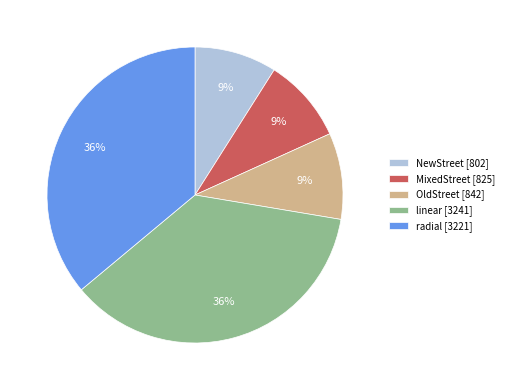

To the nearest percent, what portion does linear represent?

36%